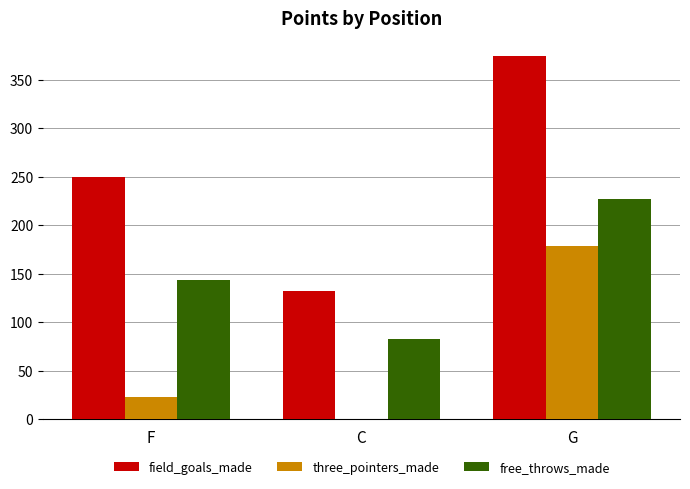

Count the free_throws_made values in the range 83 to 227.

3